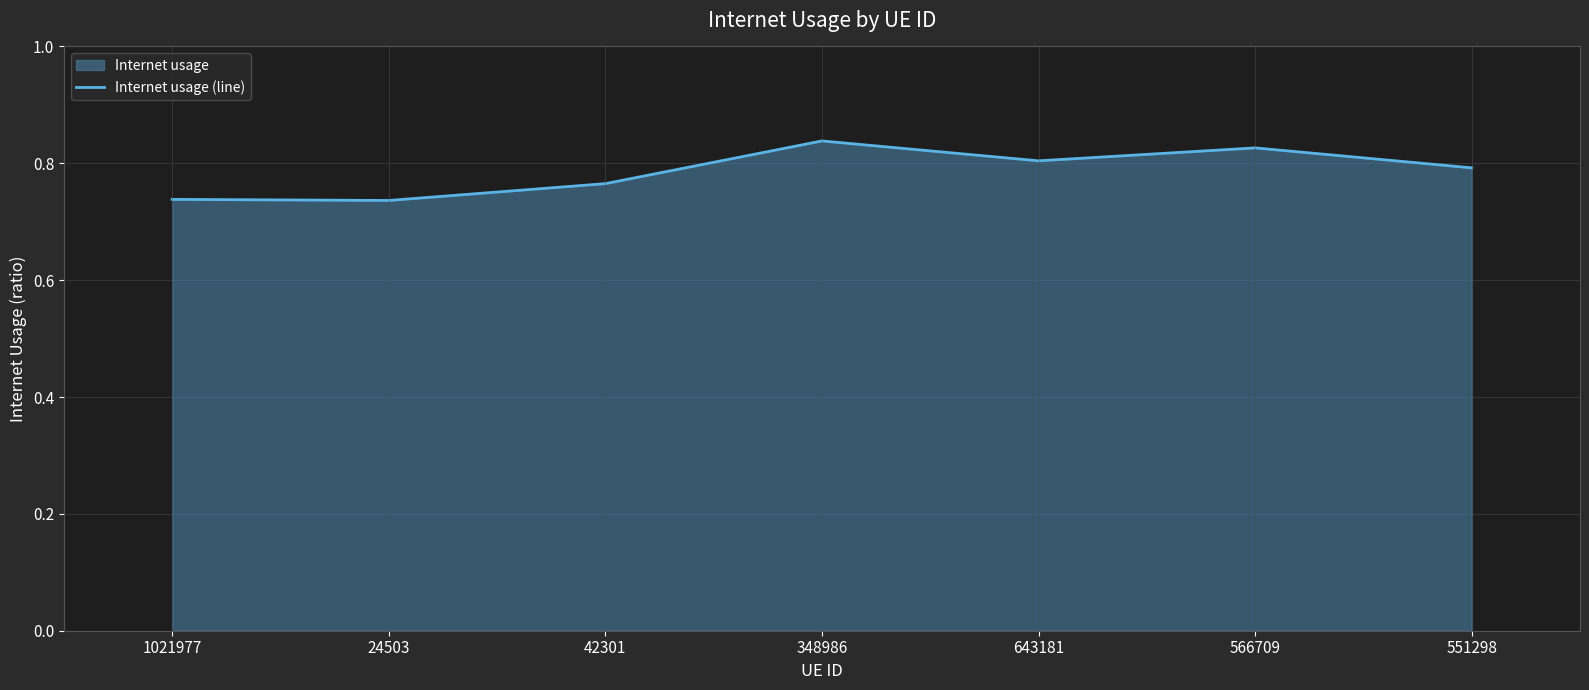

What is the sum of the values at 24503 and 1021977?

1.5